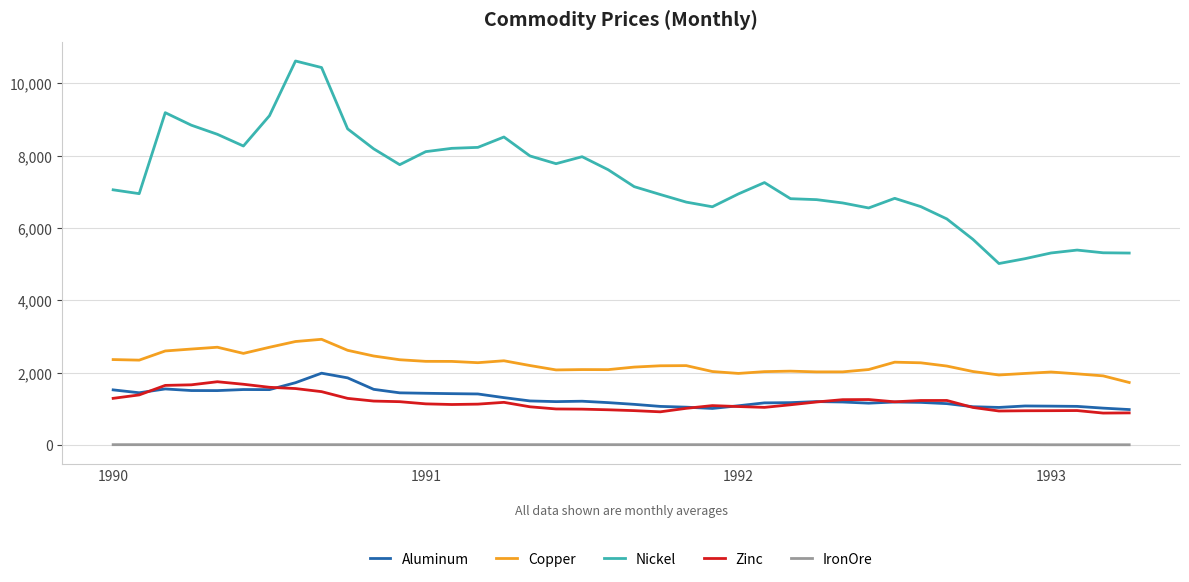

What is the average value of the Zinc series?

1190.9